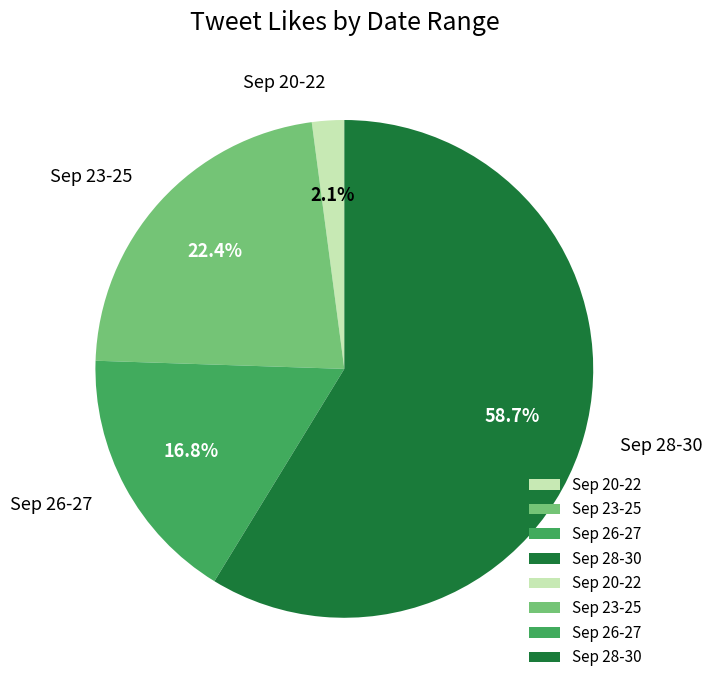

Approximately how many times larger is the value at Sep 26-27 compared to Sep 20-22?

8.0